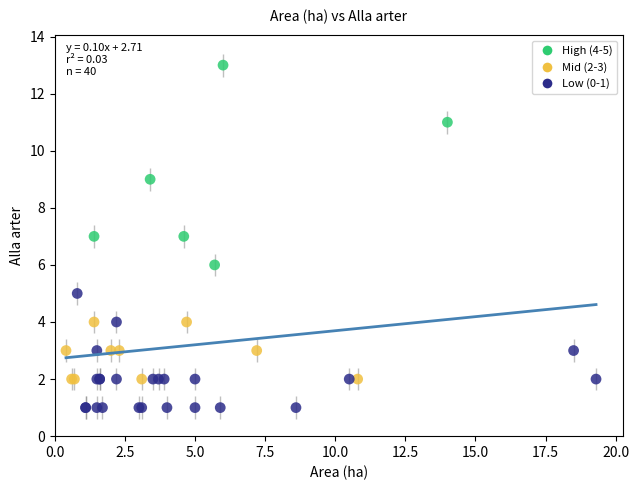

Which series contains the lowest Y value?

Low (0-1)